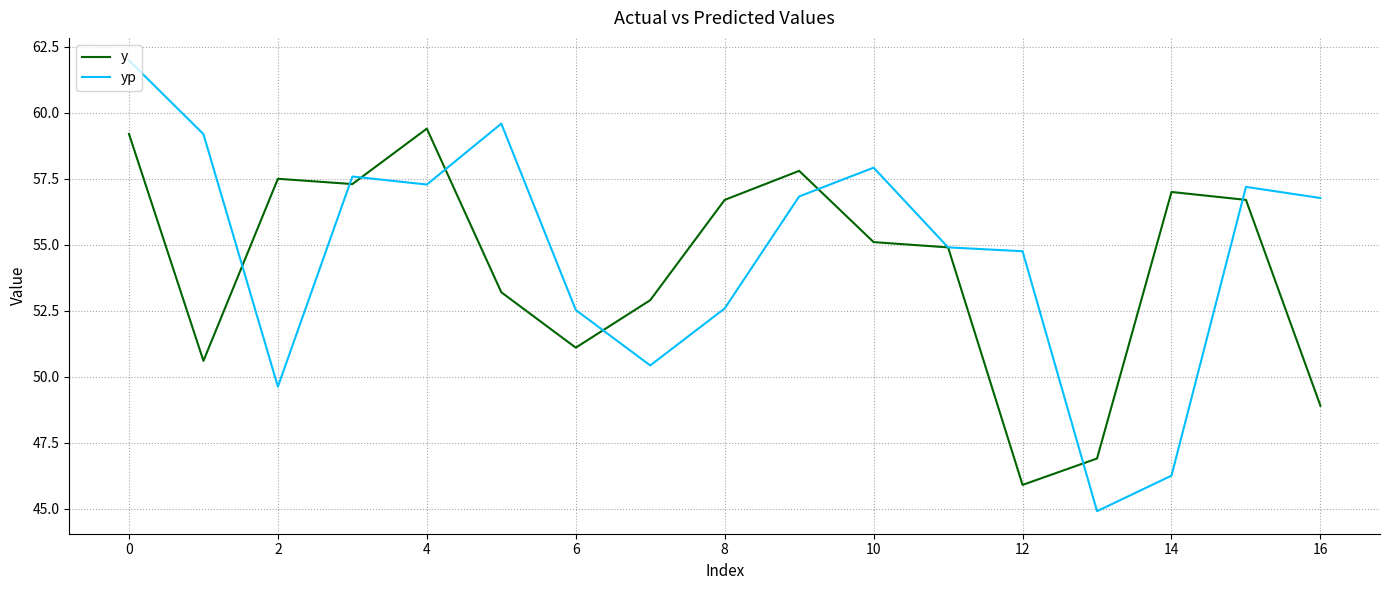

What is the lowest value of the yp series?

44.9